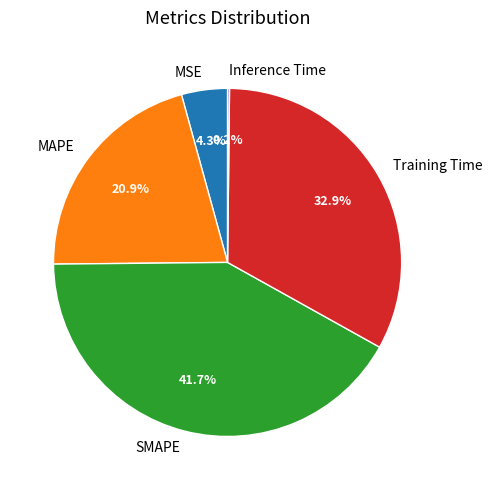

Which has a higher value, MAPE or Training Time?

Training Time